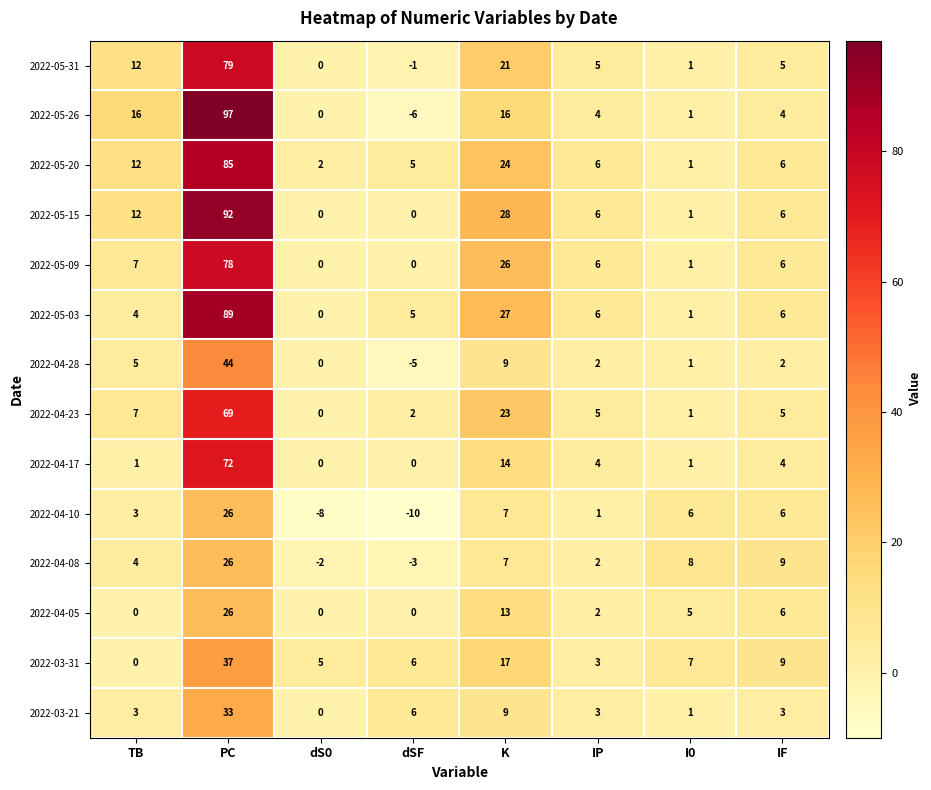

The 2022-05-26 series shows 4 at IF. True or false?

True